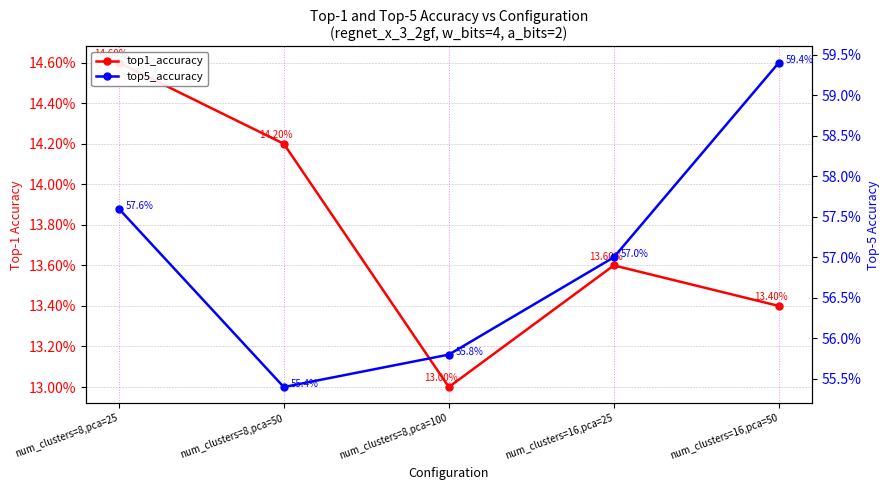

What is the label of the 1st point from the right?

num_clusters=16,pca=50